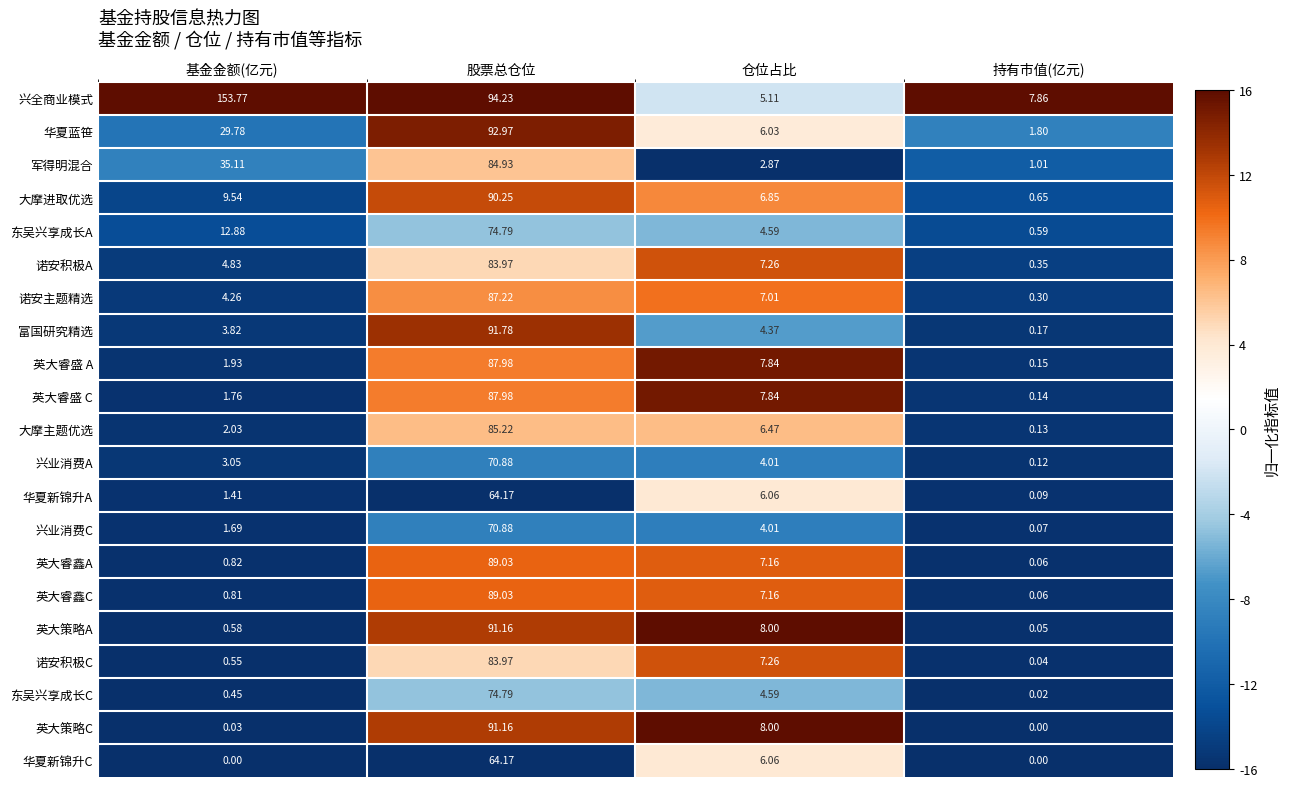

Rank the categories by 诺安积极A value from lowest to highest.

持有市值(亿元), 基金金额(亿元), 仓位占比, 股票总仓位